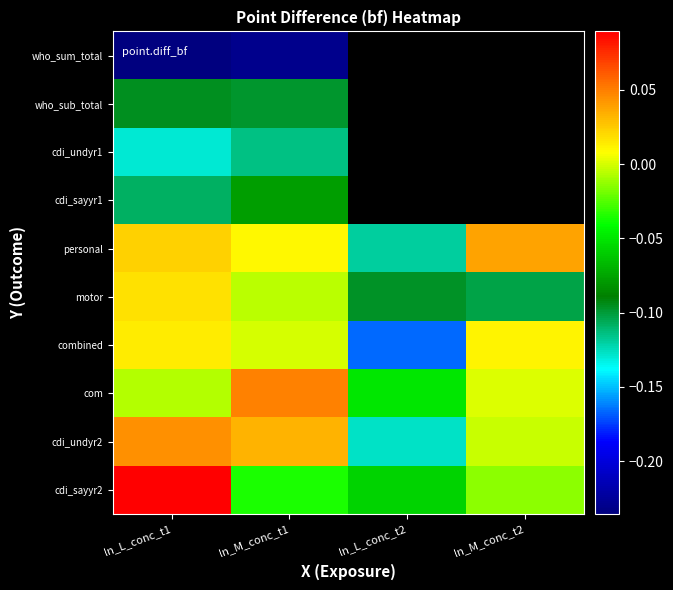

The combined series shows 0.0 at ln_L_conc_t1. True or false?

False